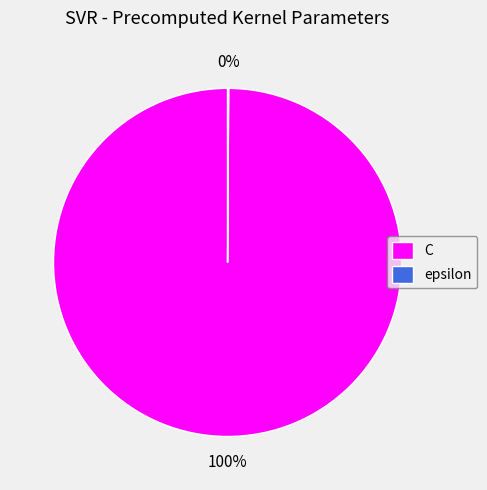

Is there any slice that represents more than half of the pie?

Yes